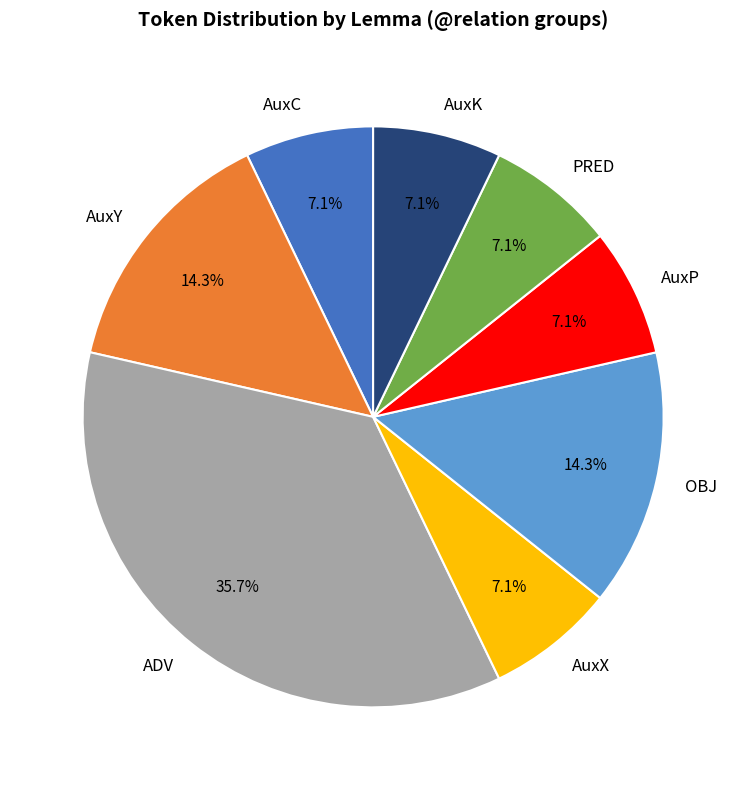

What percentage is NOT represented by AuxC?

92.9%